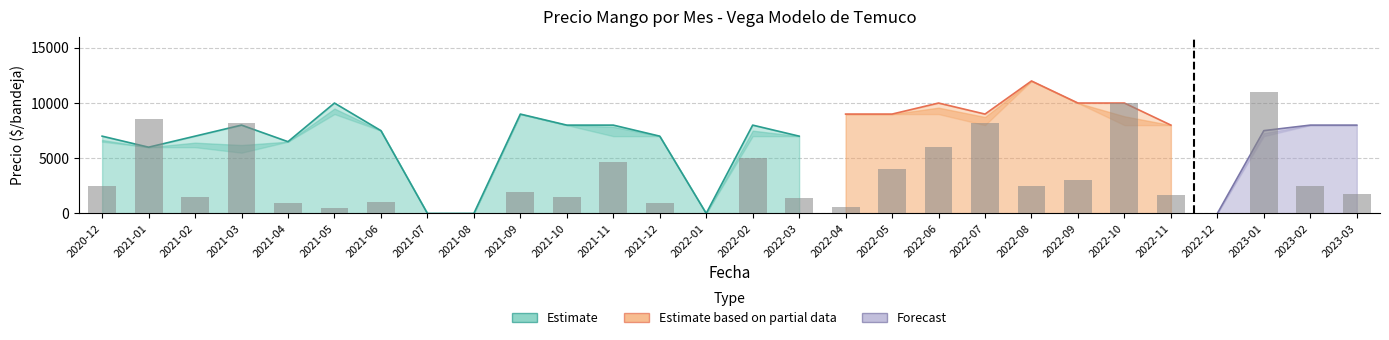

How many positive values does the Precio maximo series have?

24